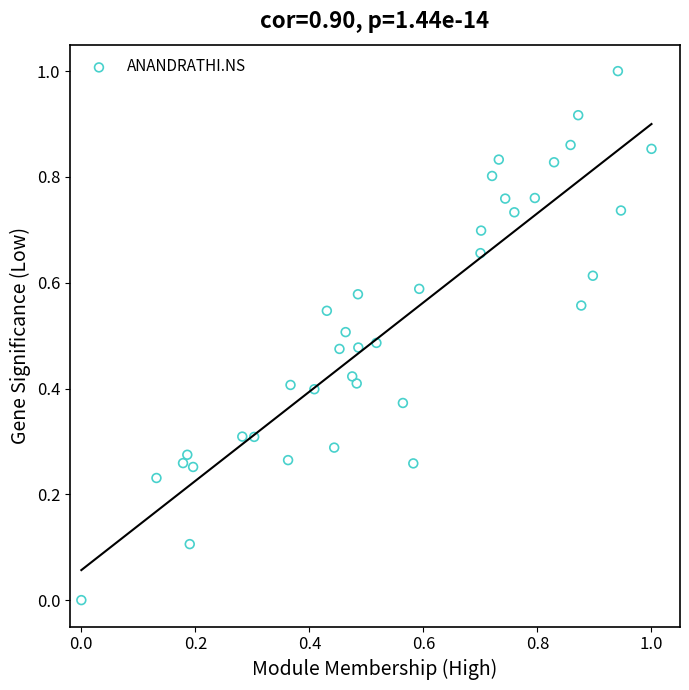

What is the range of Y values (max minus min)?

1.0